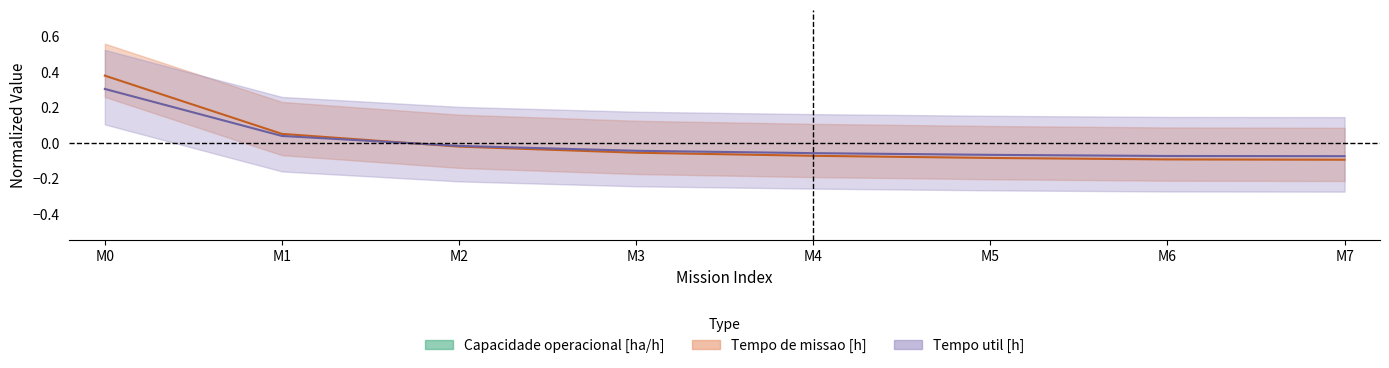

Is it true that Tempo de missao [h] (center) equals -0.0 at M2?

False